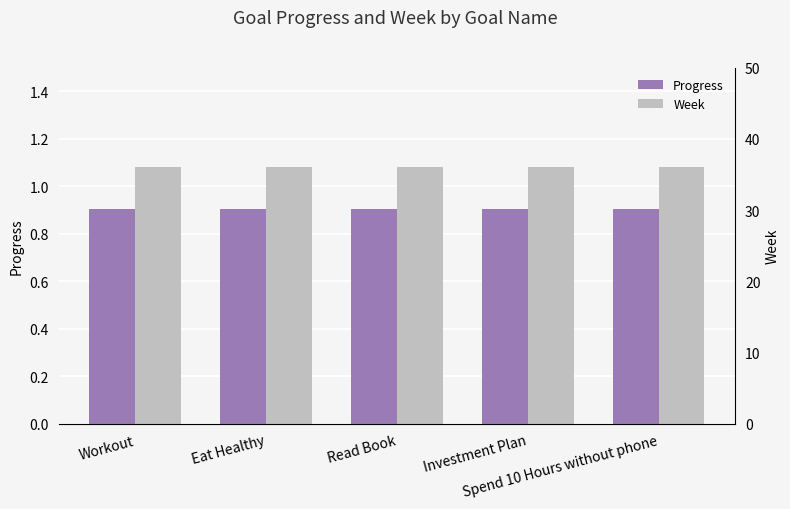

The Week series shows 36.0 at Read Book. True or false?

True